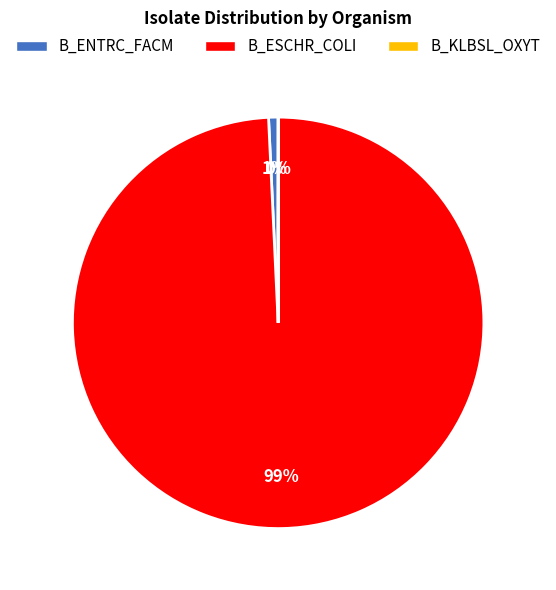

What percentage is the B_ENTRC_FACM slice, to the nearest percent?

1%